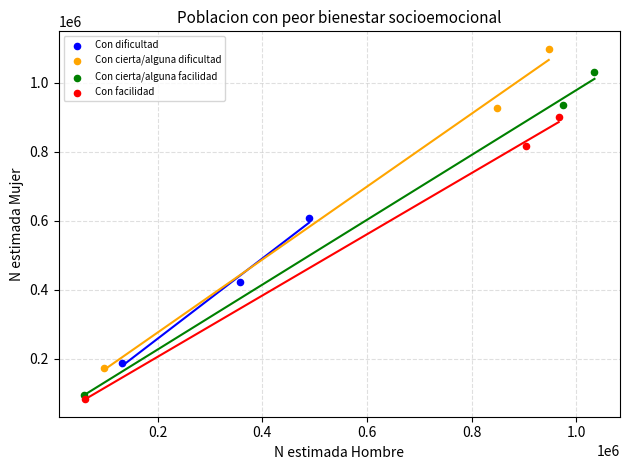

Which series has the widest spread of Y values?

Con cierta/alguna facilidad